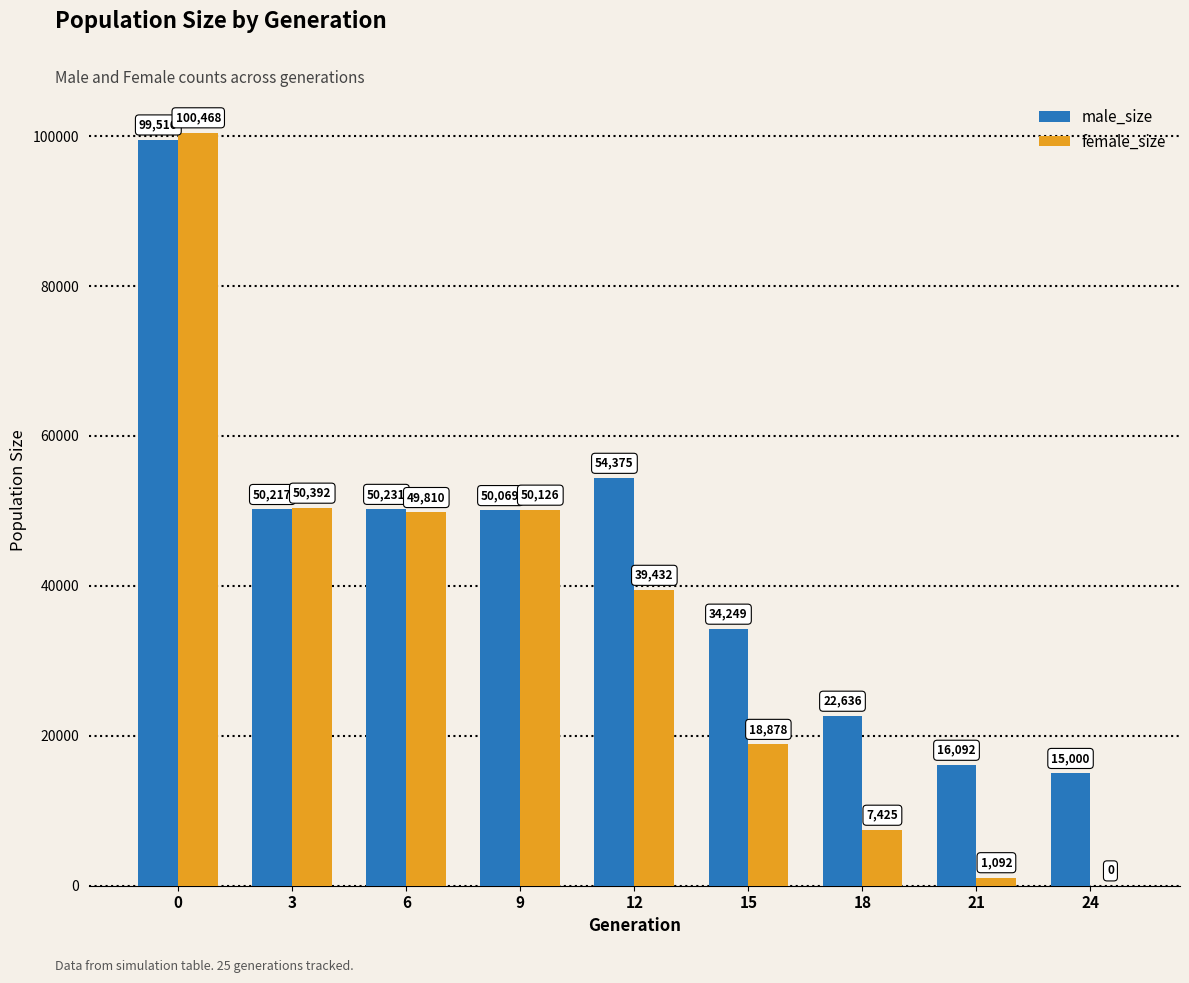

Reading right to left, list all the values displayed in this chart.

male_size: 15000	16092	22636	34249	54375	50069	50231	50217	99516
female_size: 0	1092	7425	18878	39432	50126	49810	50392	100468